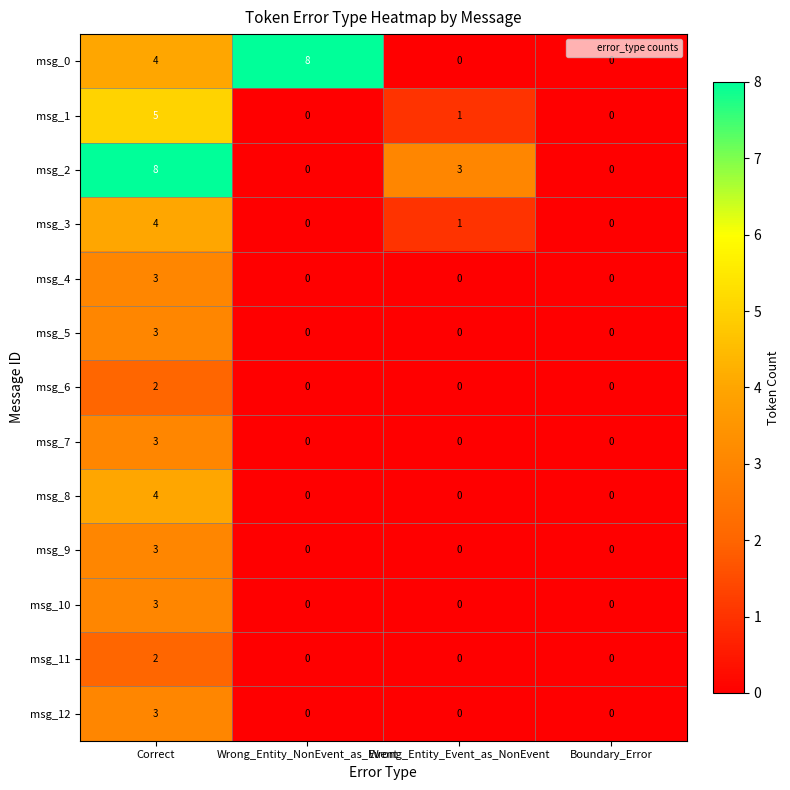

At which category is the sum across all series the highest?

Correct